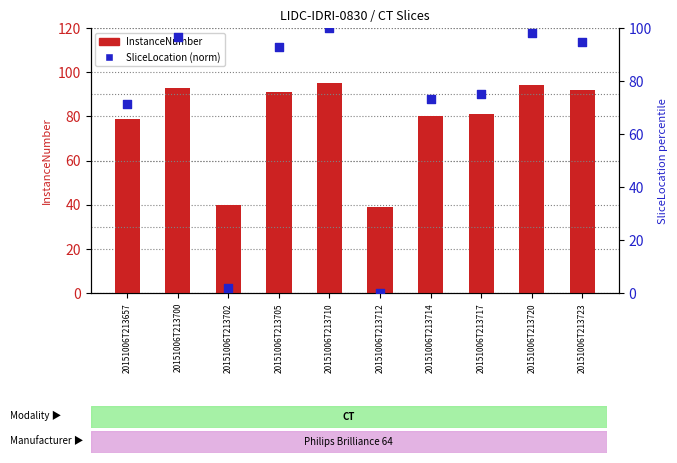

Which series has the widest spread of Y values?

SliceLocation (norm)